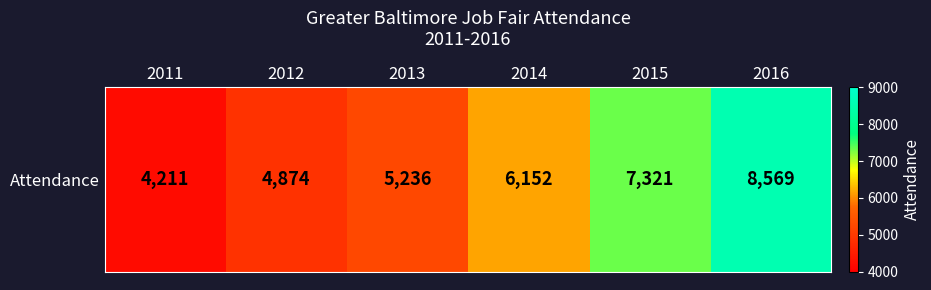

The chart shows a value of 7543 at 2013. True or false?

False